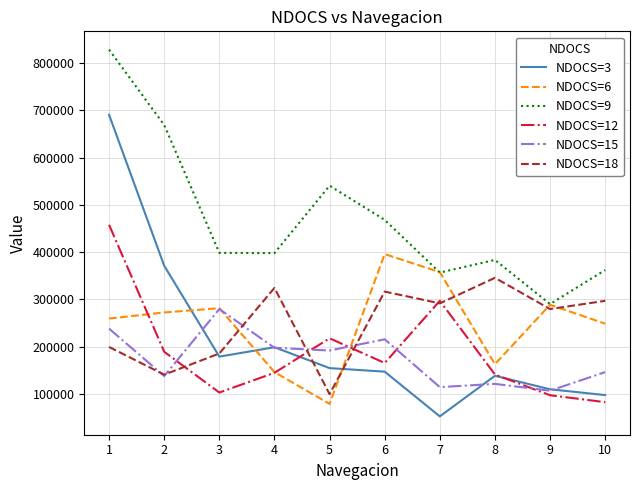

Which series has the widest spread of values?

NDOCS=3